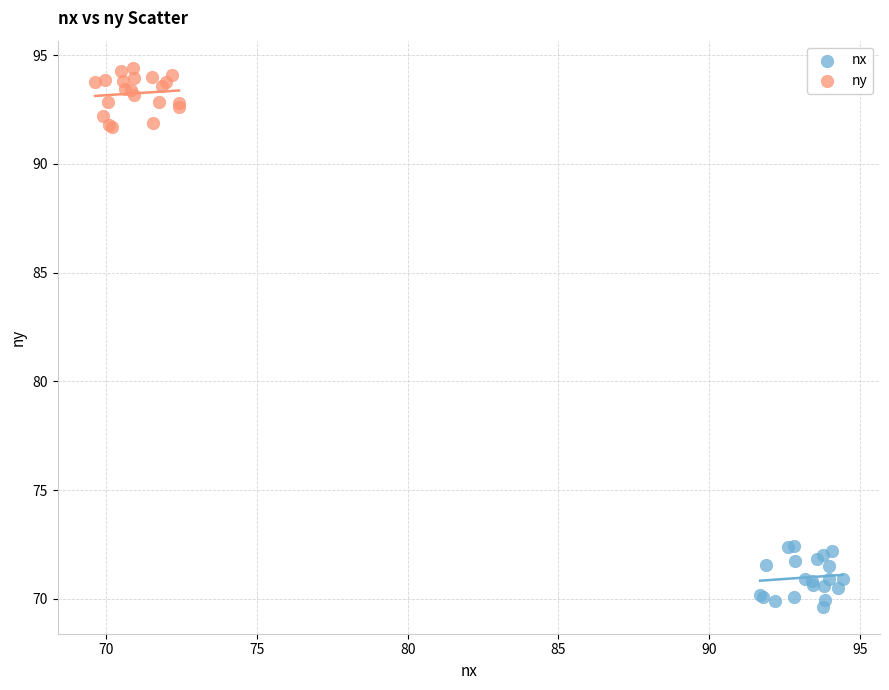

Which series reaches the maximum Y coordinate?

ny